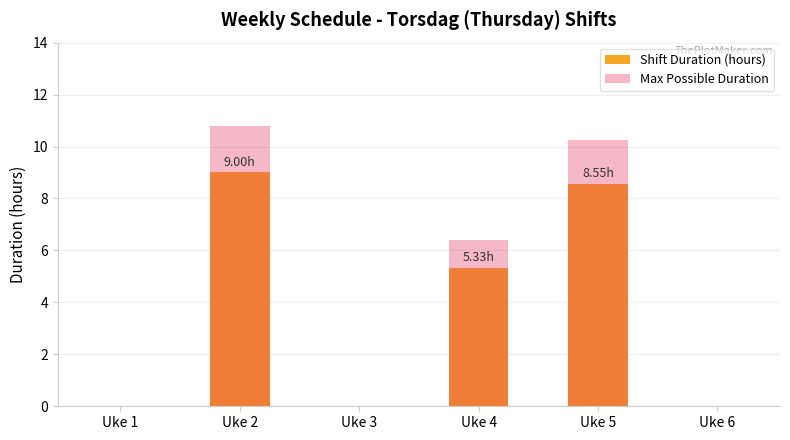

Reading left to right, list all the values displayed in this chart.

Shift Duration (hours): Uke 1=0.0	Uke 2=9.0	Uke 3=0.0	Uke 4=5.3	Uke 5=8.6	Uke 6=0.0
Max Possible Duration: Uke 1=0.0	Uke 2=10.8	Uke 3=0.0	Uke 4=6.4	Uke 5=10.3	Uke 6=0.0